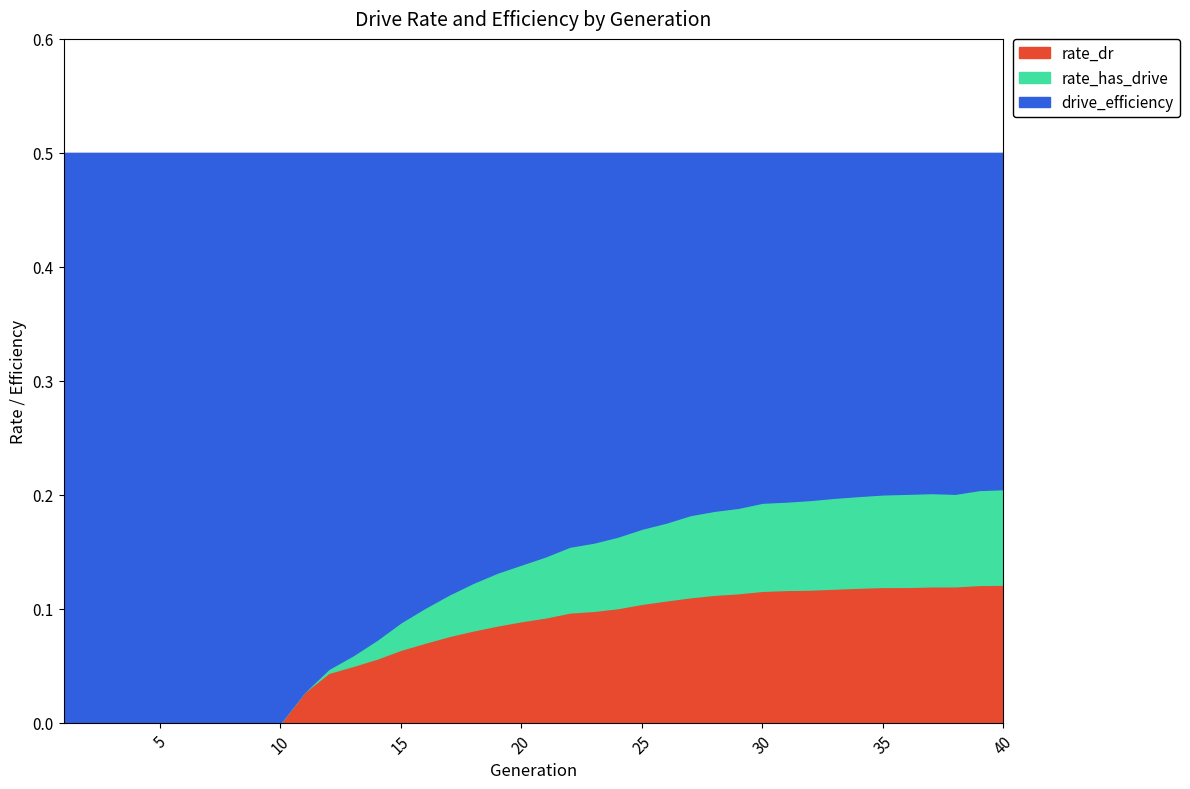

What is the spread (max minus min) of values at 19?

0.4